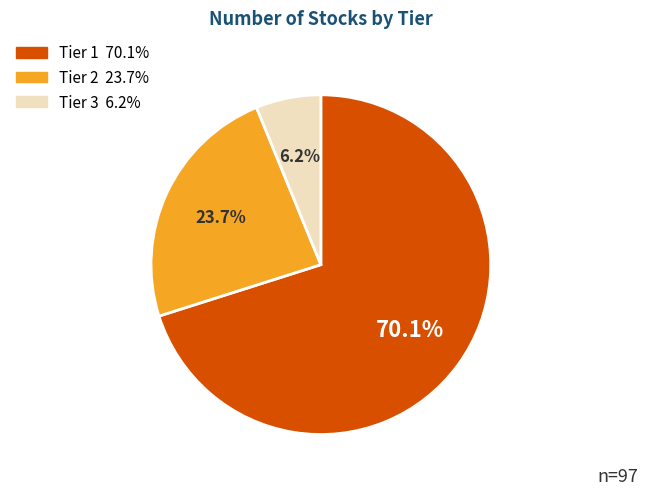

To the nearest percent, what percentage of the pie is Tier 1?

70%